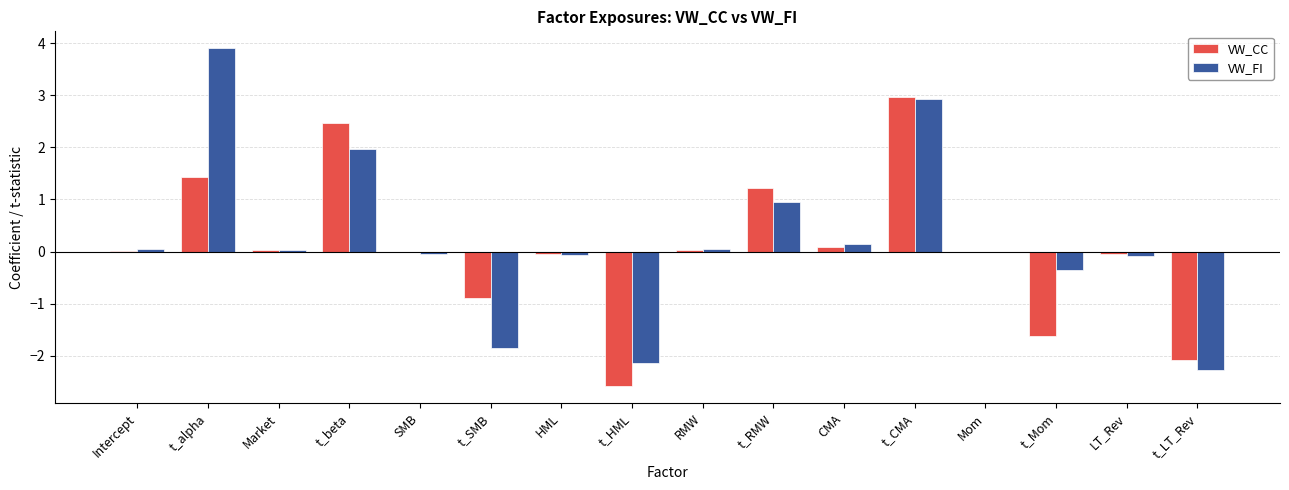

The VW_FI series shows -3.5 at t_LT_Rev. True or false?

False